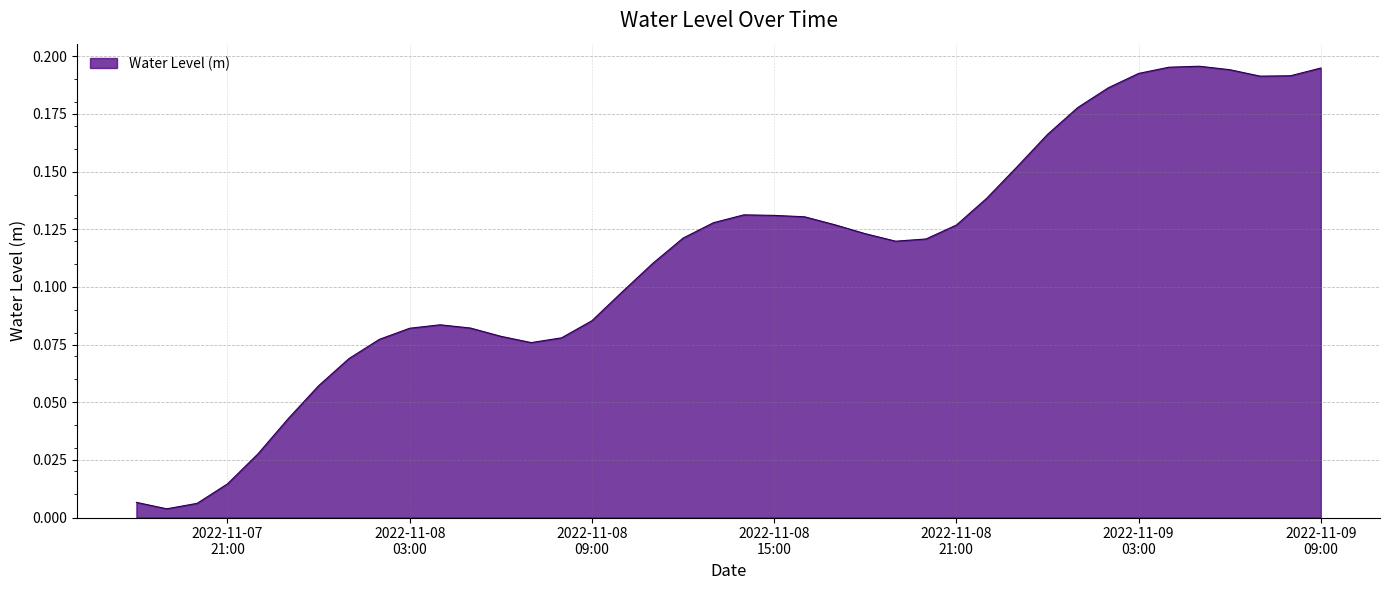

Where is the first local minimum?

2022-11-07 19:00:00